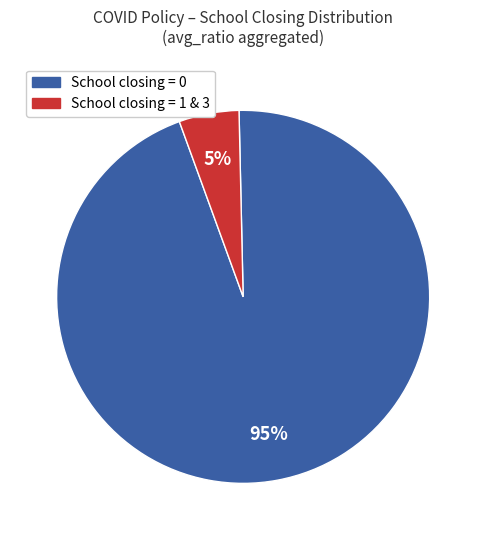

Is there a majority slice in this chart?

Yes